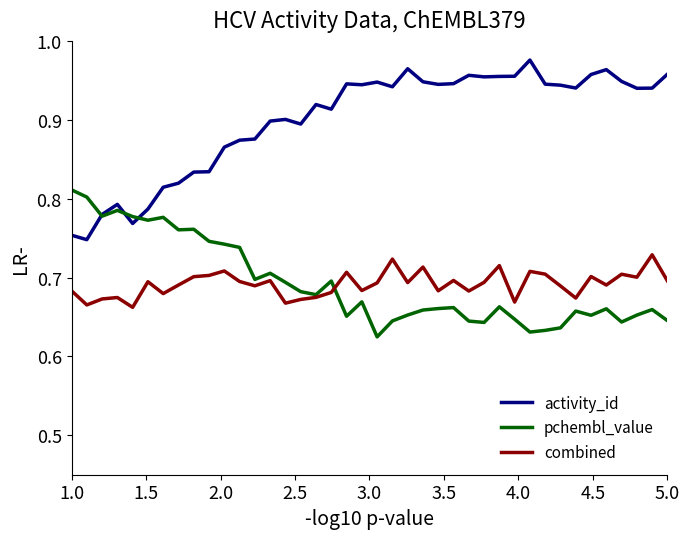

True or false: combined and activity_id intersect in this chart.

False